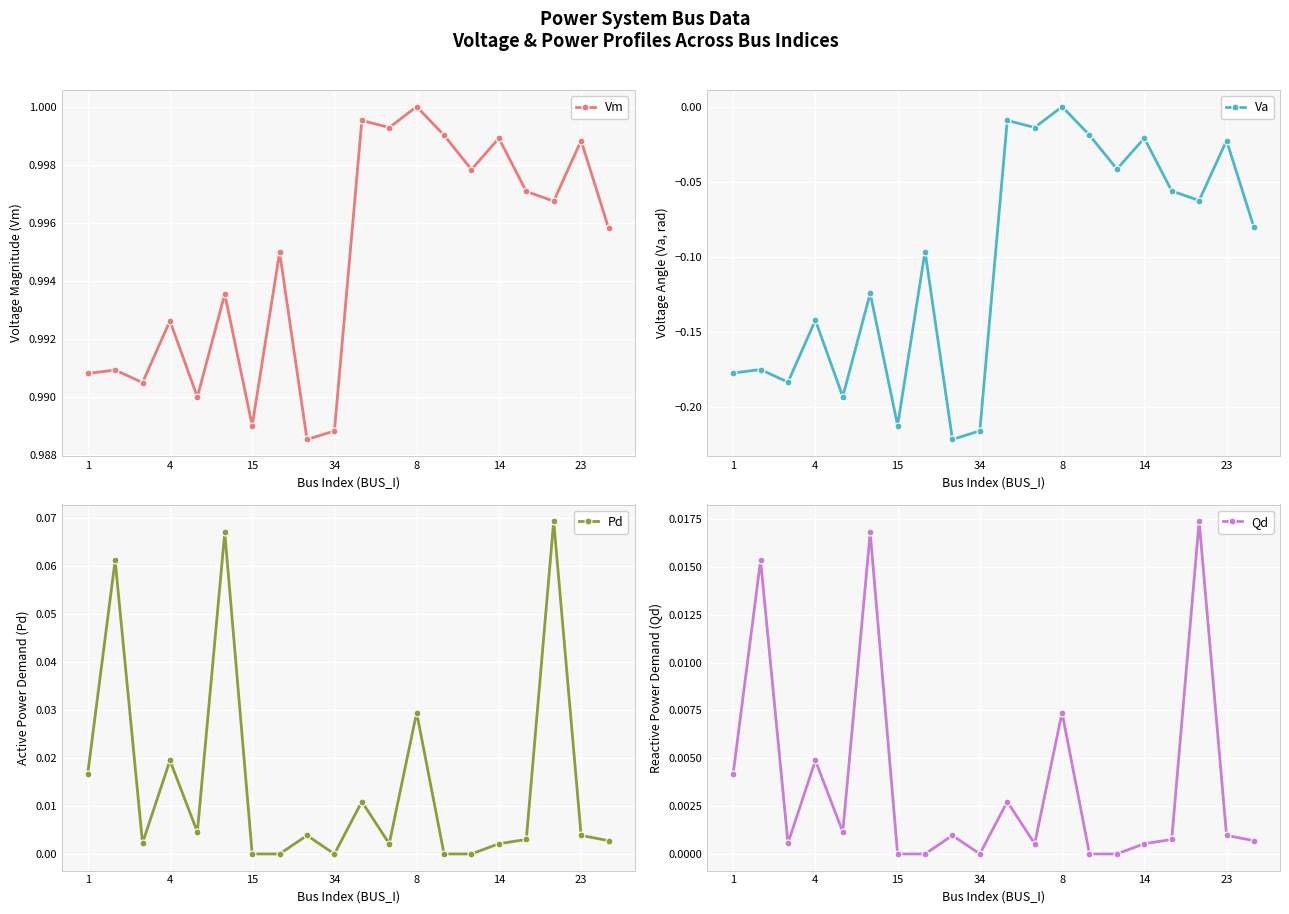

The value of Vm at 8 is 0.2. True or false?

False